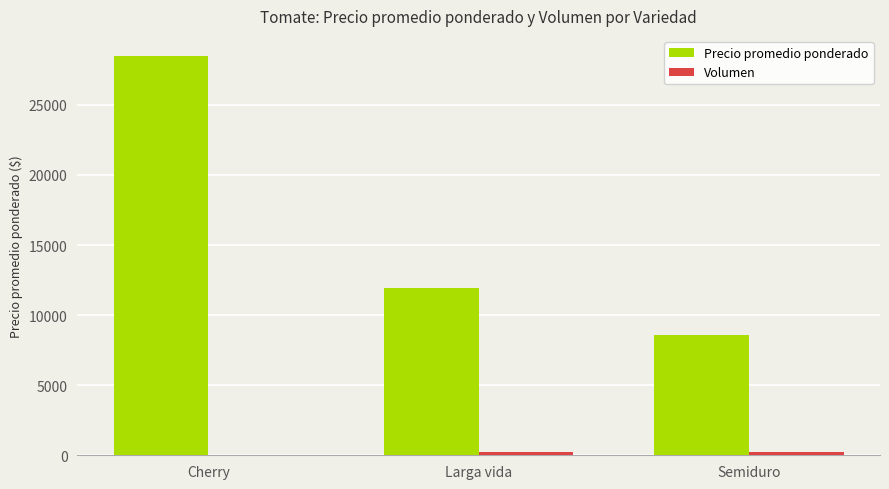

Between Cherry and Semiduro, which series saw the biggest shift?

Precio promedio ponderado